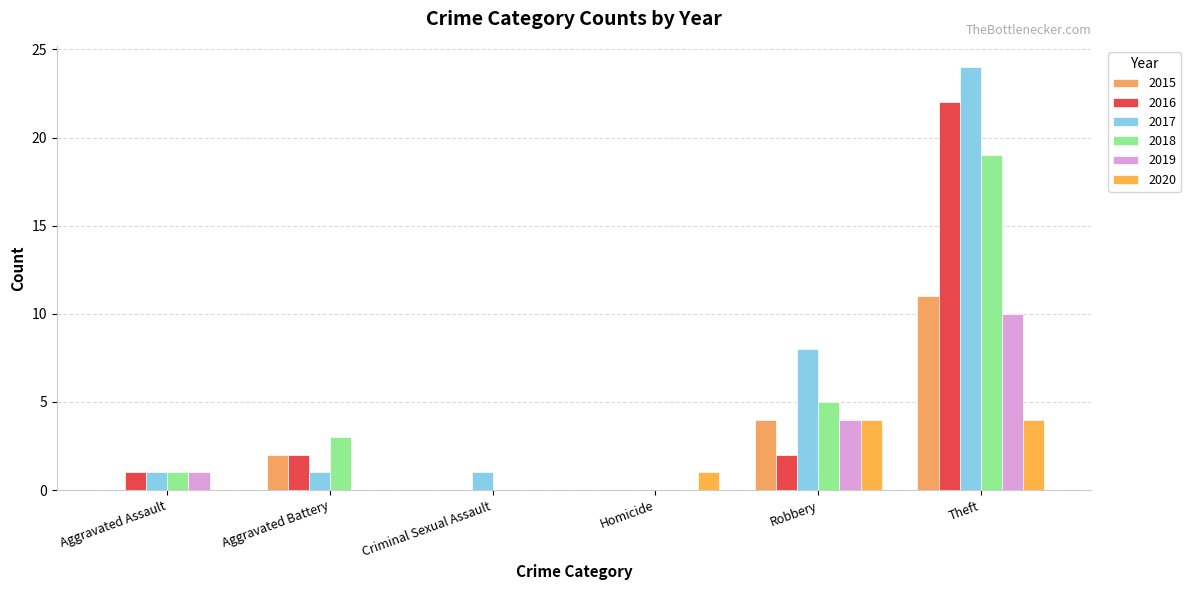

What is the spread (max minus min) of values at Criminal Sexual Assault?

1